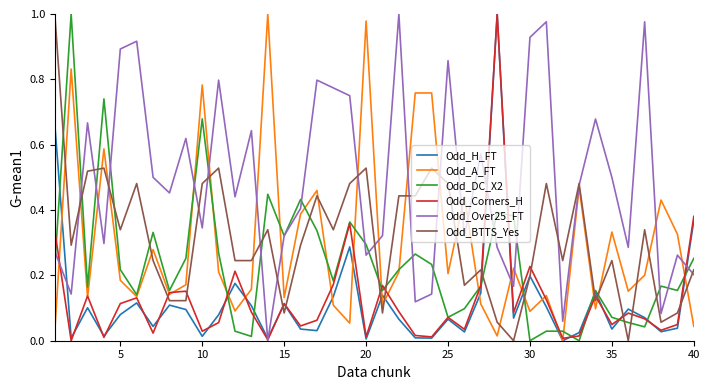

At how many categories does at least one series exceed 0?

40